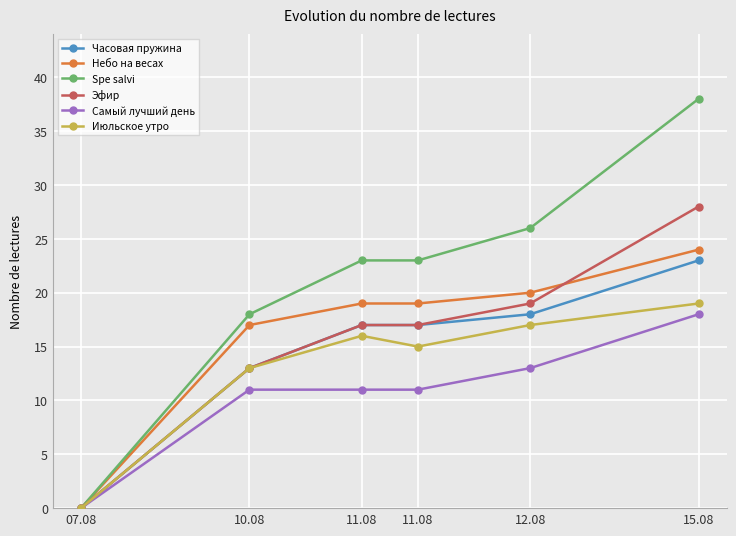

Rank the series at 11.08 from highest to lowest value.

Spe salvi, Небо на весах, Часовая пружина, Эфир, Июльское утро, Самый лучший день